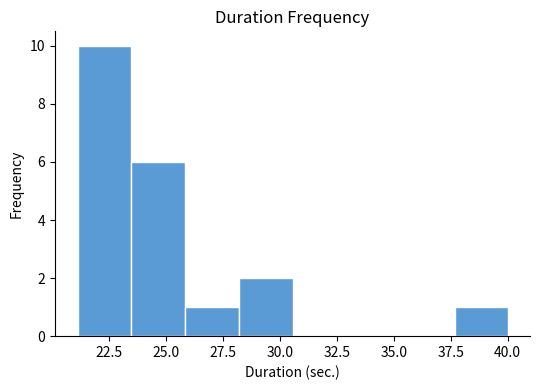

Which range on the x-axis has the tallest bar?

21.0 to 23.5